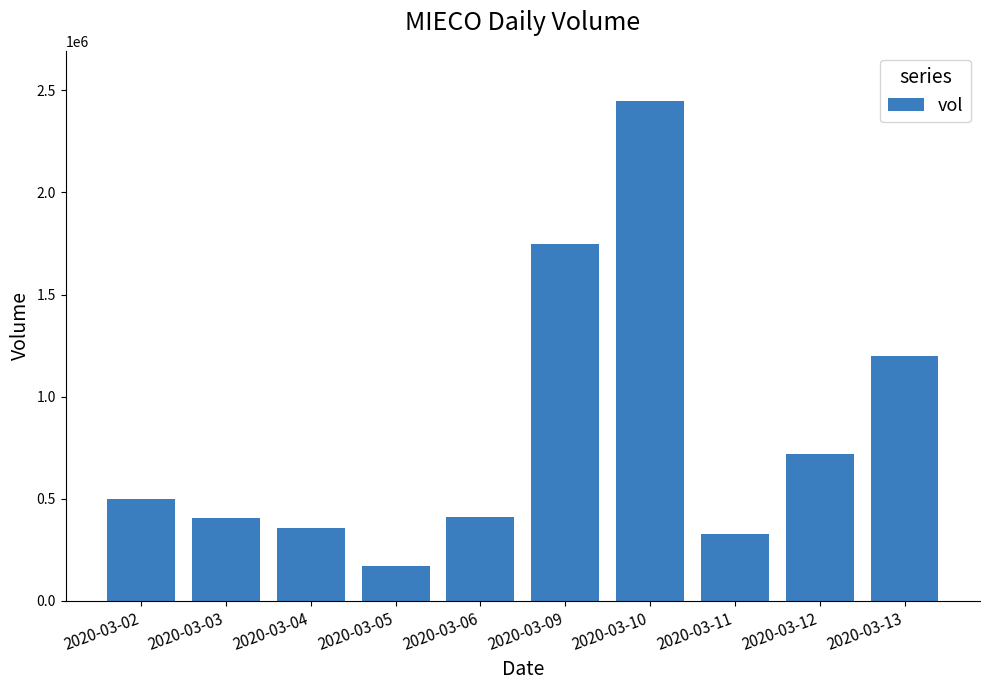

Is it true that the value at 2020-03-10 is 2448500?

True